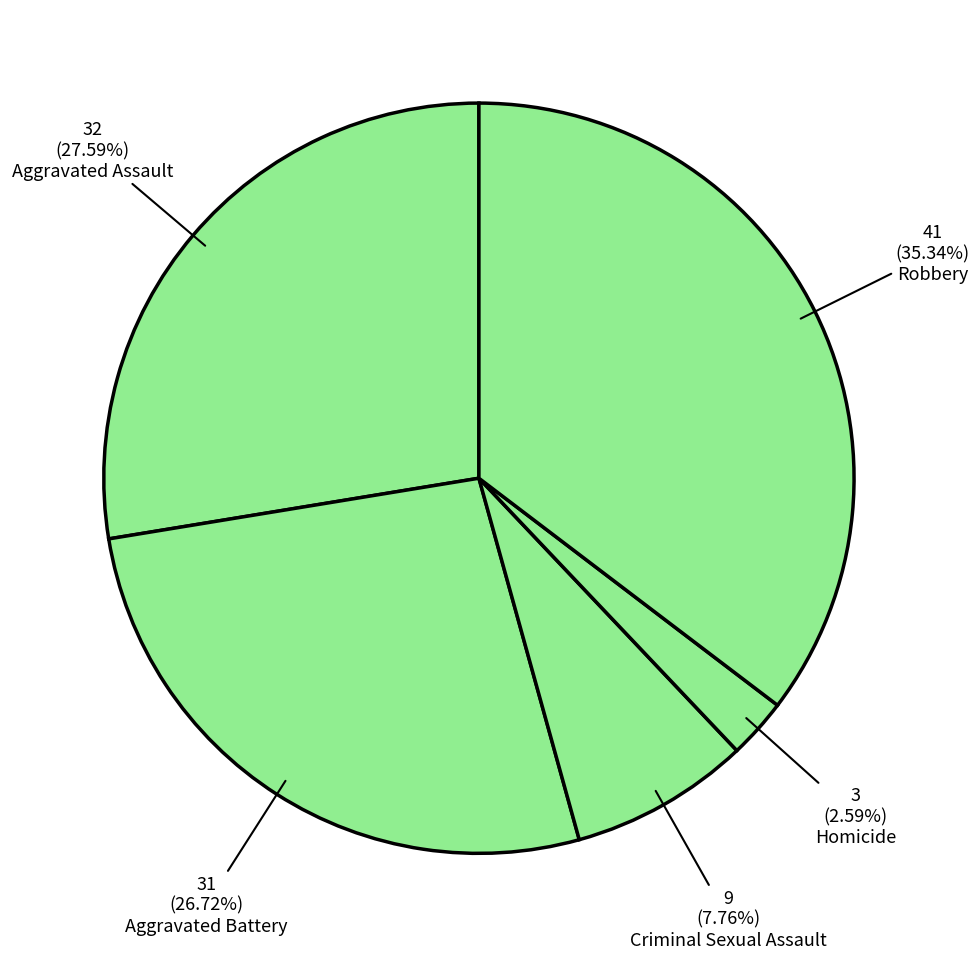

How many slices are in this pie chart?

5